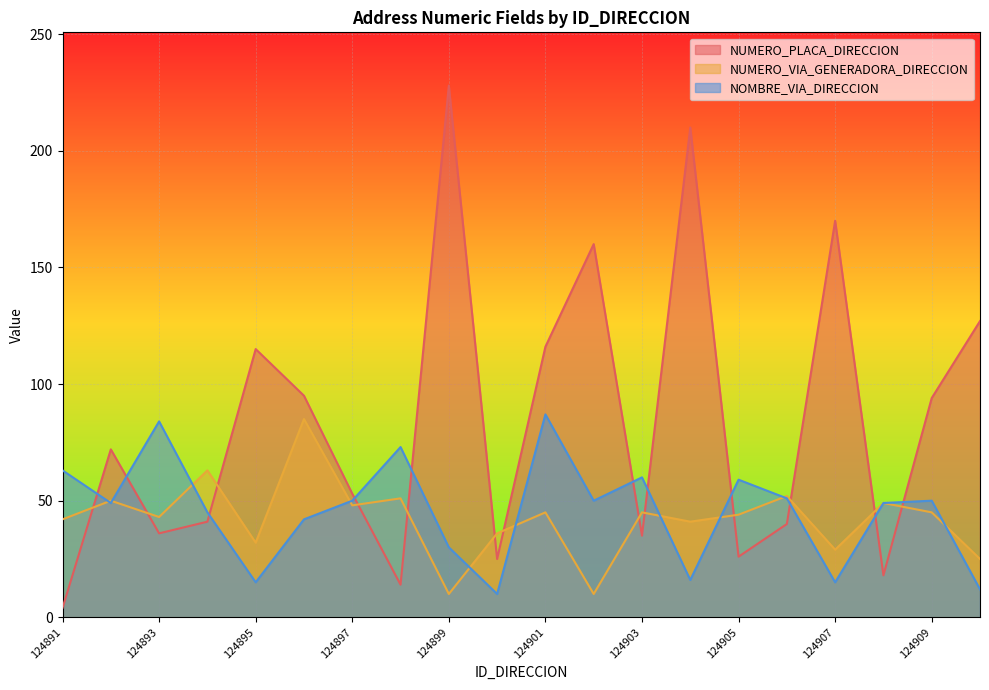

In NOMBRE_VIA_DIRECCION, how many points are higher than both neighbors (excluding endpoints)?

6